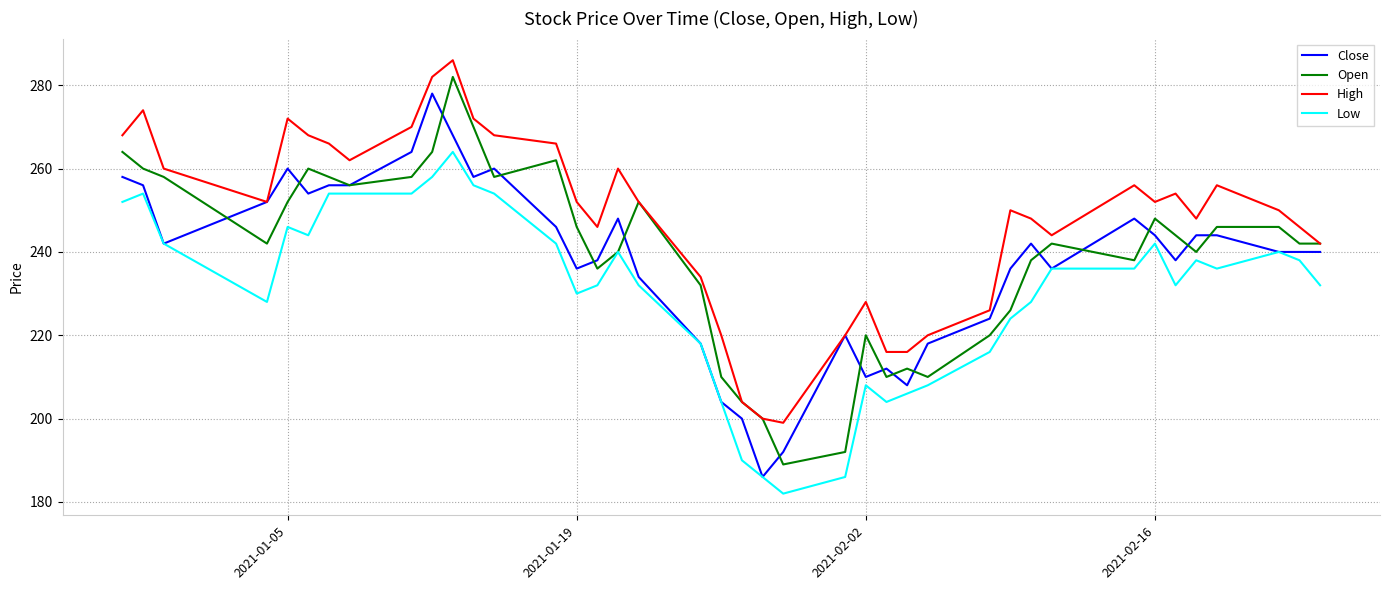

Which series has the widest spread of values?

Open